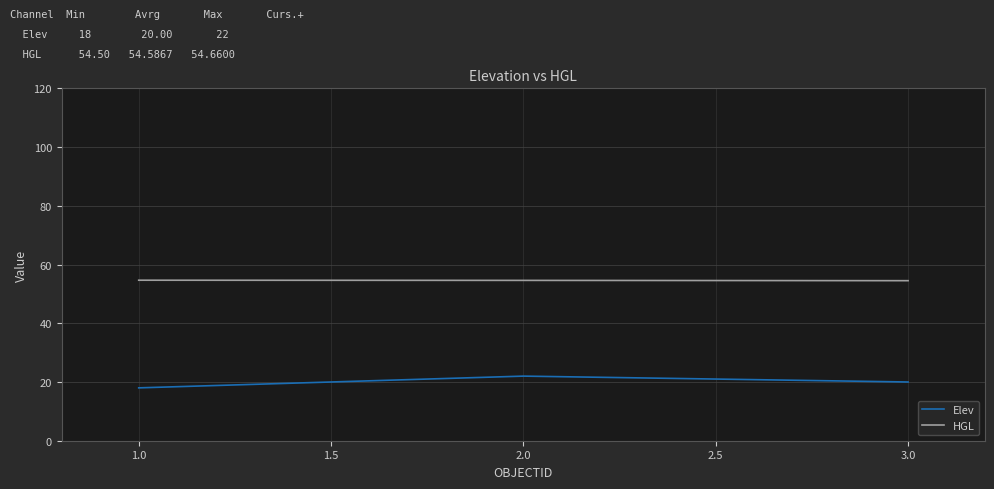

Which label corresponds to the smallest value in the chart?

1.0